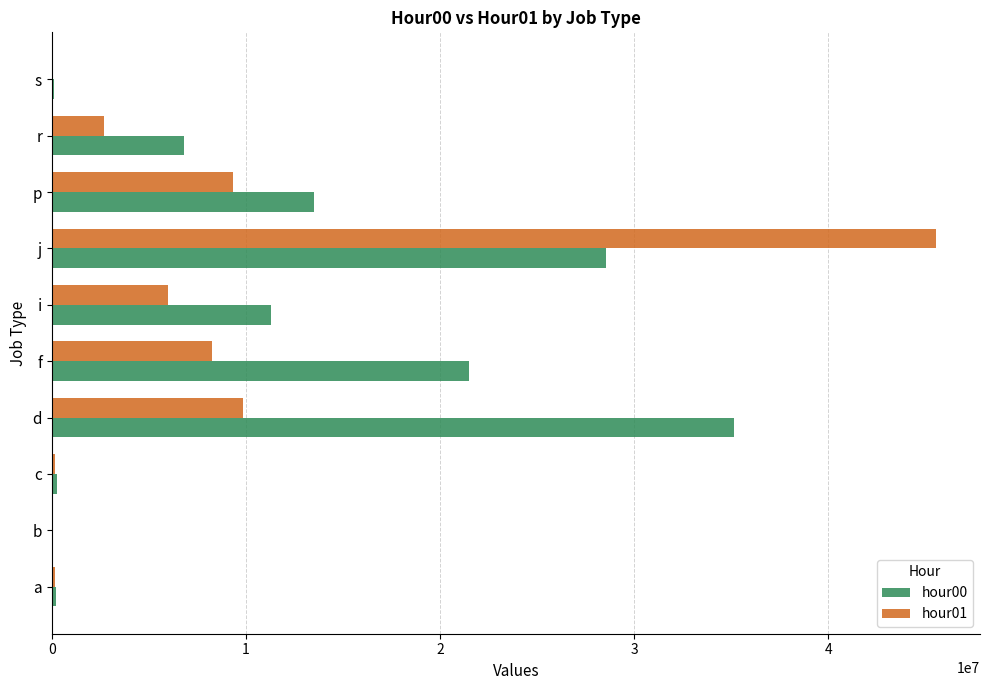

The hour00 series shows 18489261 at j. True or false?

False